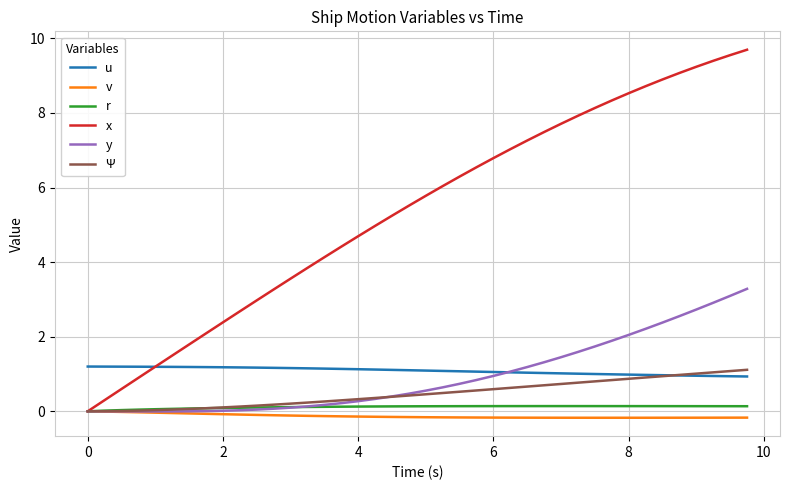

How many lines are shown in the chart?

6